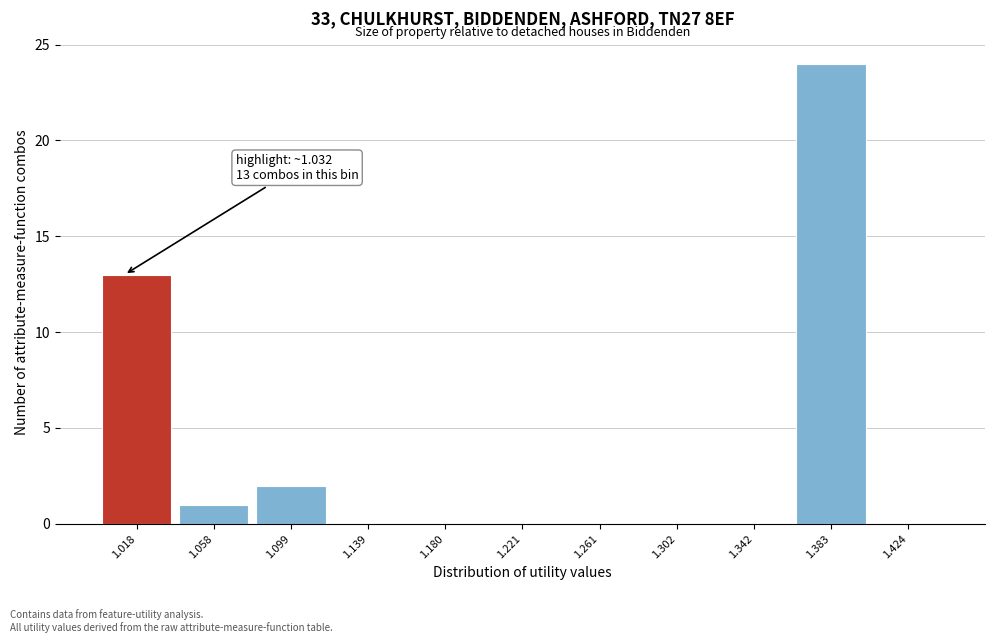

Reading left to right, what are all the values shown in this chart?

1.018=13	1.058=1	1.099=2	1.139=0	1.180=0	1.221=0	1.261=0	1.302=0	1.342=0	1.383=24	1.424=0